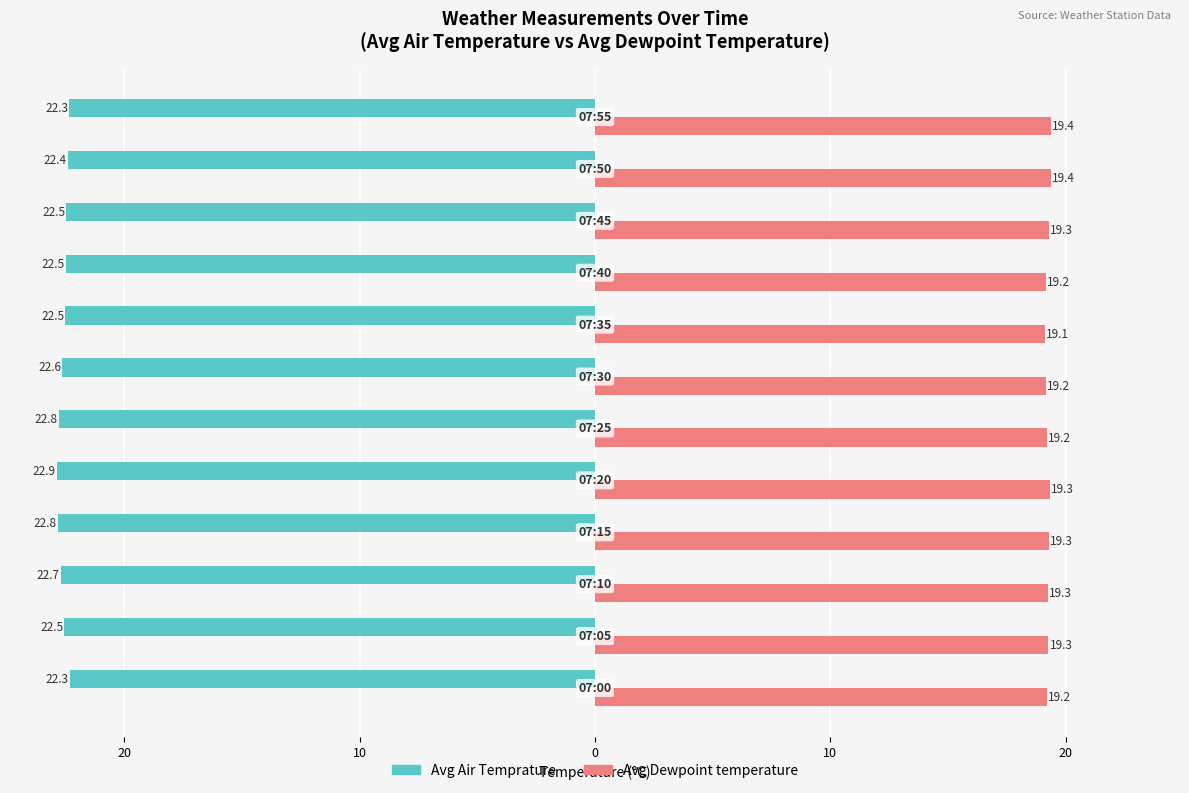

What are all the series names shown in the legend?

Avg Air Temprature, Avg Dewpoint temperature